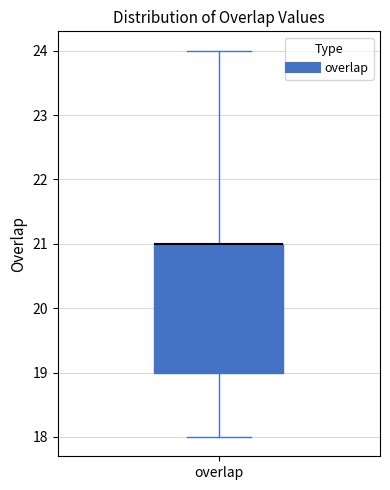

Transcribe this box plot: give where the median line is, the range the box spans, and where the two whiskers end, as read against the y-axis. The values are not printed on the chart, so give them approximately, as read against the axis.

median 21 (drawn on the box's upper edge), box 19 to 21, whiskers 18 to 24